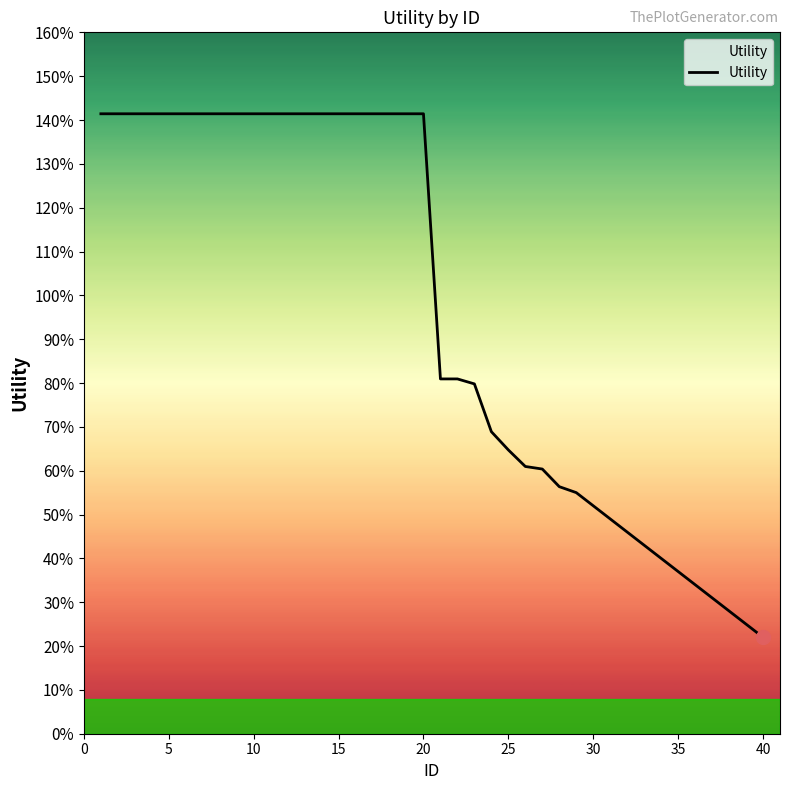

Is this an area chart (filled region under the line)?

Yes